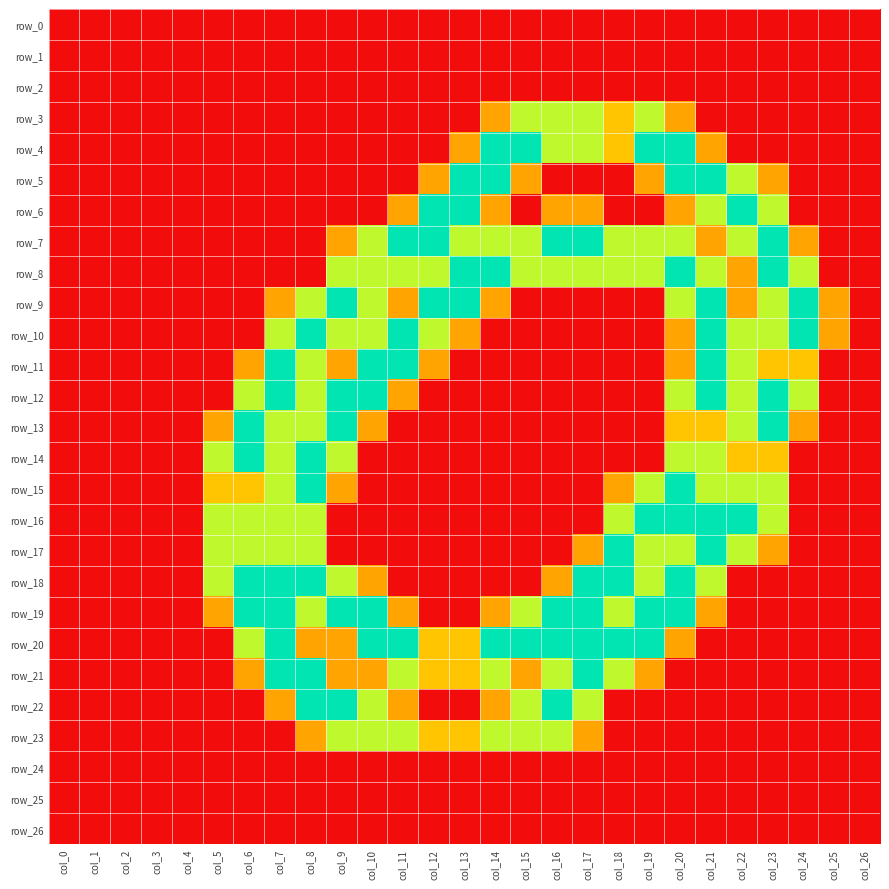

List the series in order of their peak value, highest first.

row_4, row_5, row_6, row_7, row_8, row_9, row_10, row_11, row_12, row_13, row_14, row_15, row_16, row_17, row_18, row_19, row_20, row_21, row_22, row_3, row_23, row_0, row_1, row_2, row_24, row_25, row_26